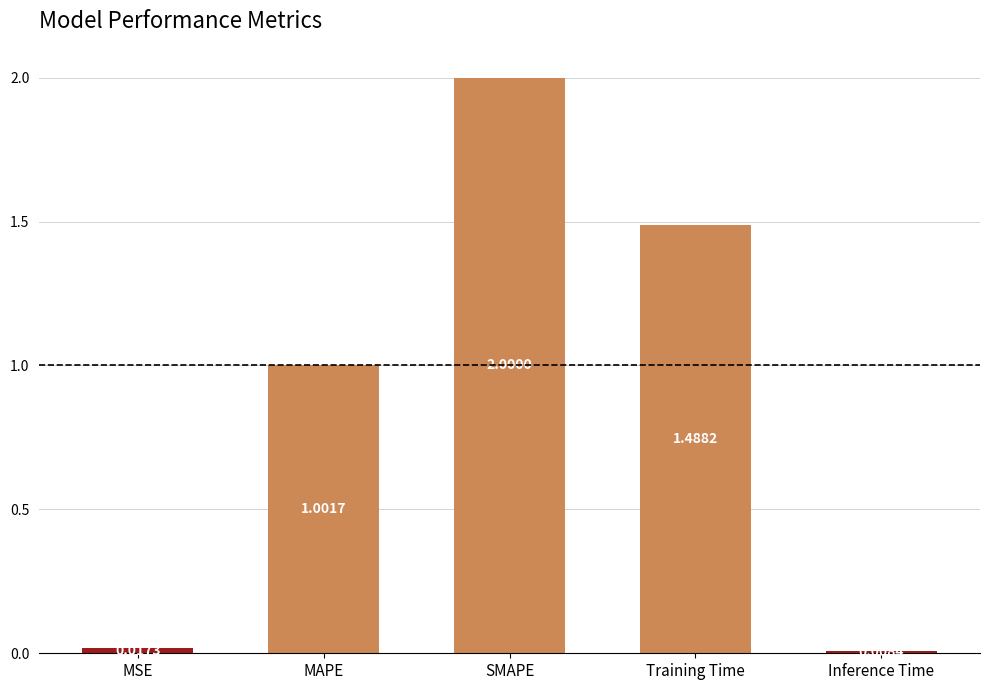

Between SMAPE and Training Time, which is larger?

SMAPE